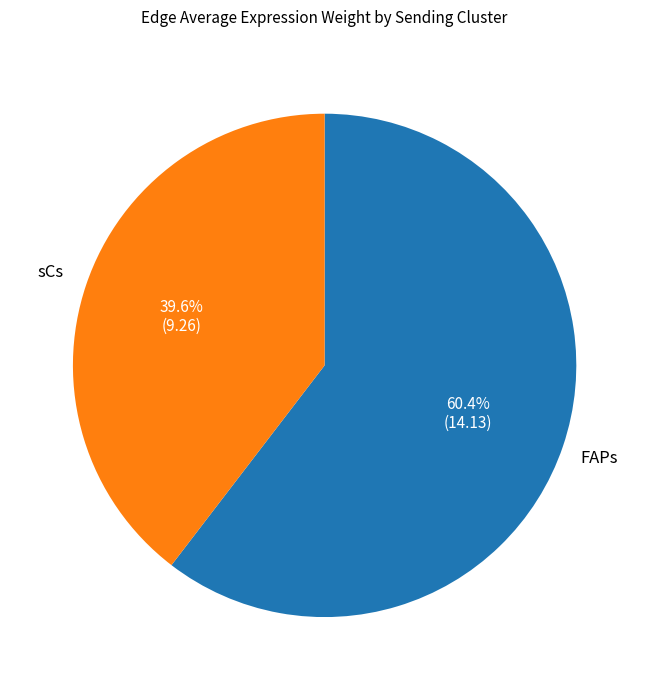

Is it true that FAPs is 83% of the pie?

False